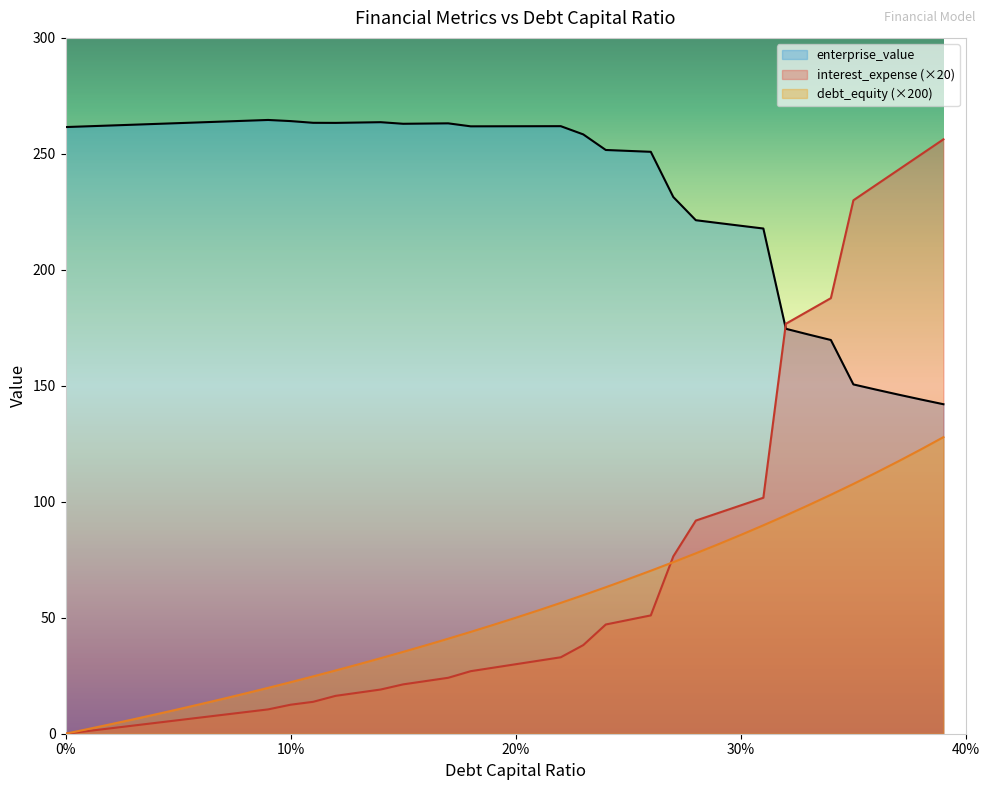

Rank the series by their maximum value, from highest to lowest.

enterprise_value, interest_expense (×20), debt_equity (×200)